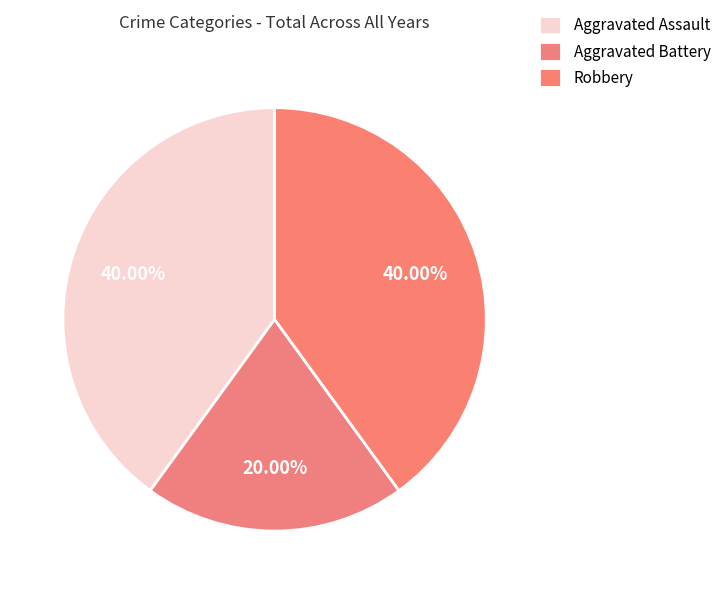

Count the number of slices in the pie.

3